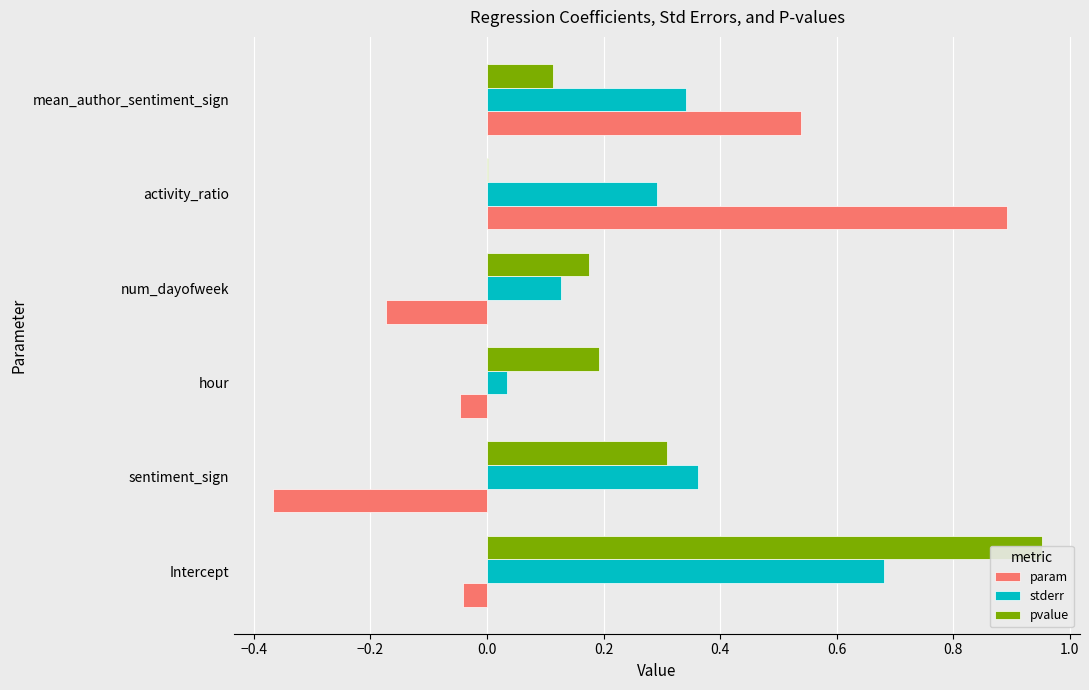

Rank the series by their maximum value, from lowest to highest.

stderr, param, pvalue